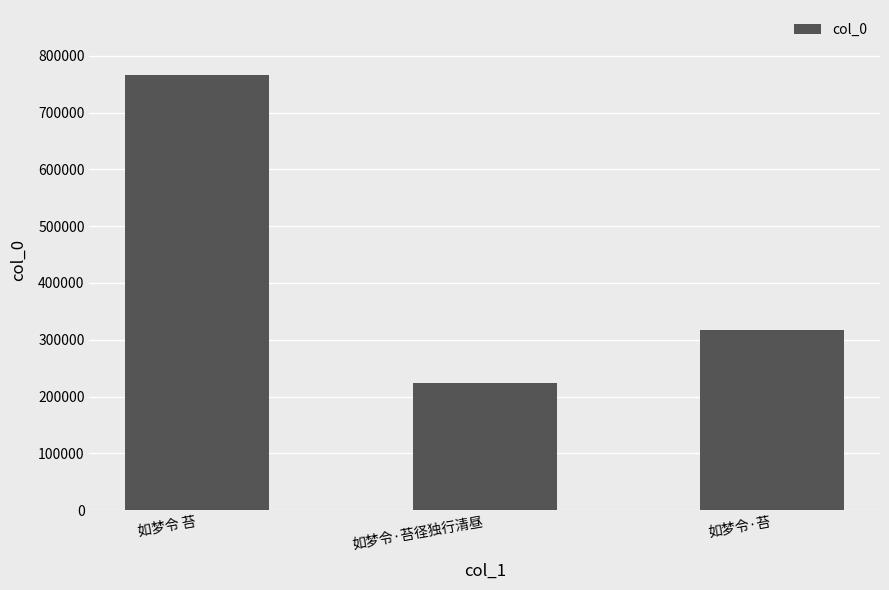

True or false: the data shows 418564 at 如梦令 苔.

False